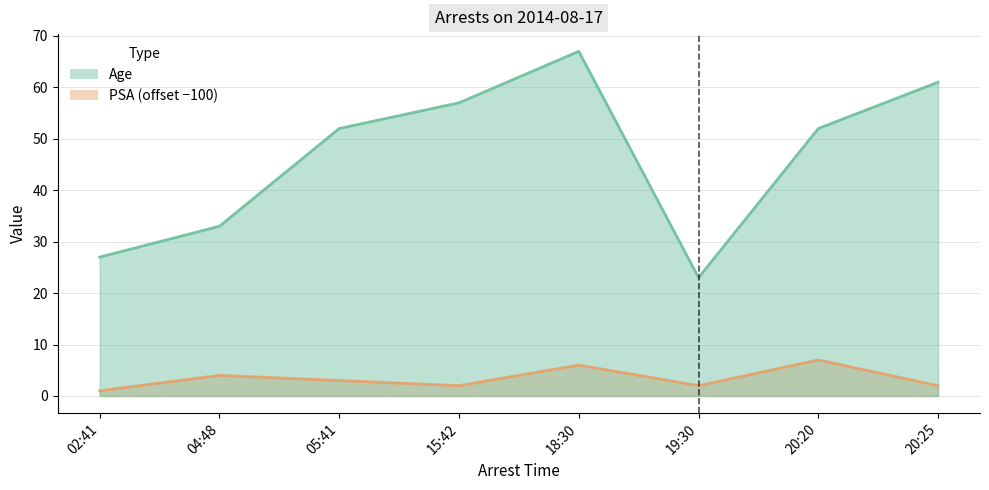

True or false: Age and PSA cross at least once.

False